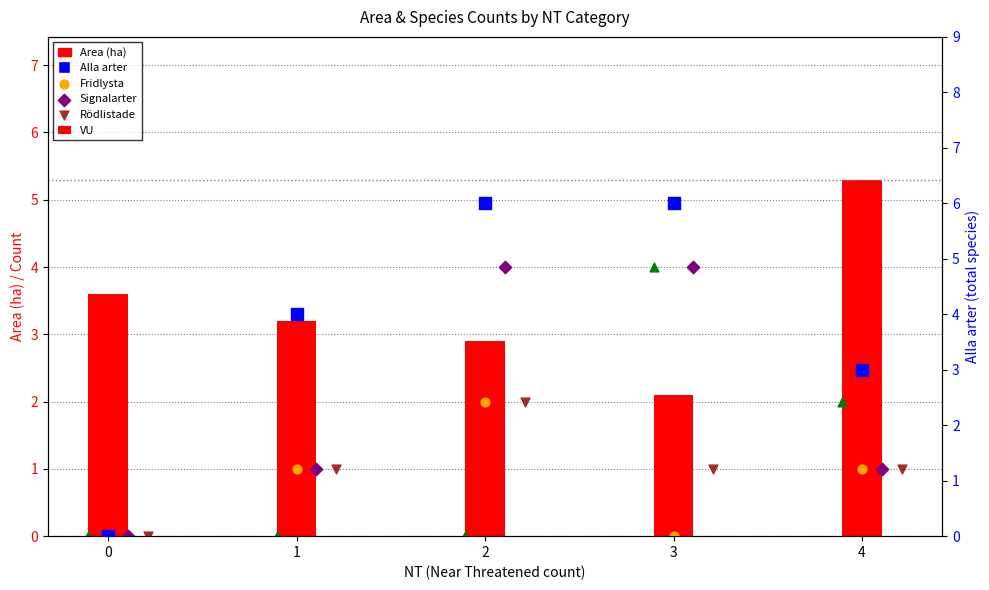

Is the value of VU at 1 greater than the value of Area (ha) at 1?

No